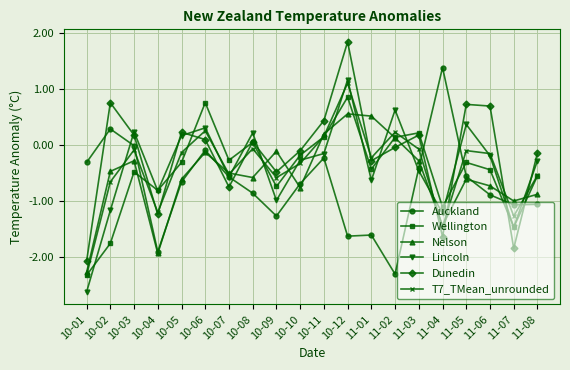

How many interior local peaks does the Dunedin series have?

6